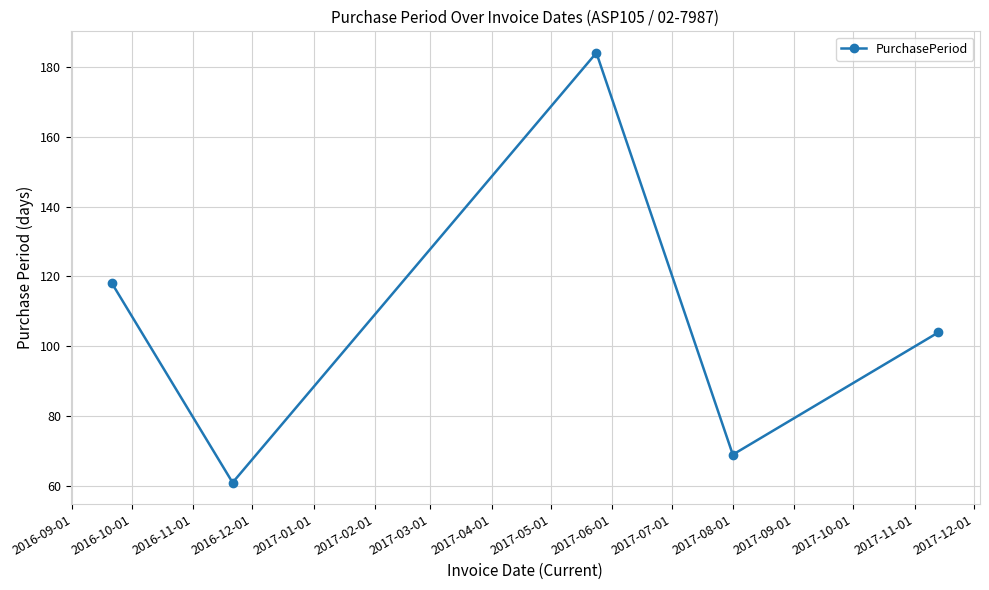

Reading right to left, transcribe all the data shown in this chart.

104	69	184	61	118